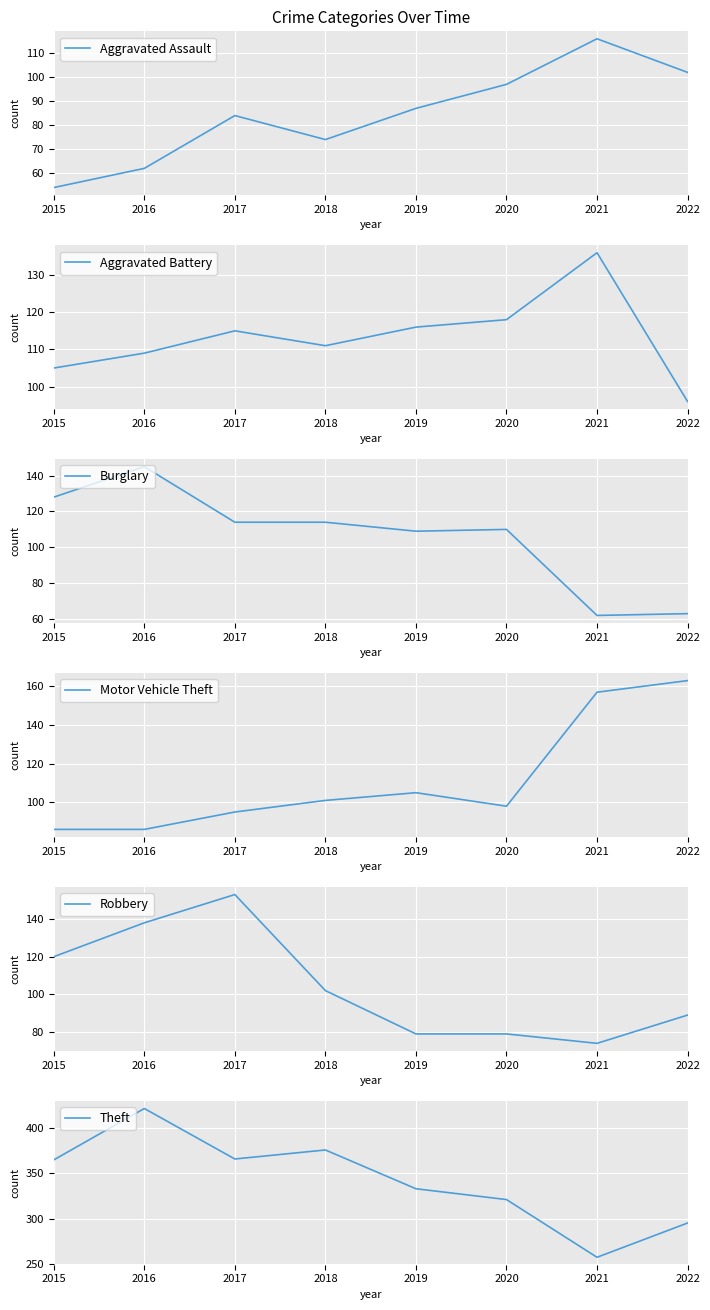

In Burglary, how many points are higher than both neighbors (excluding endpoints)?

2